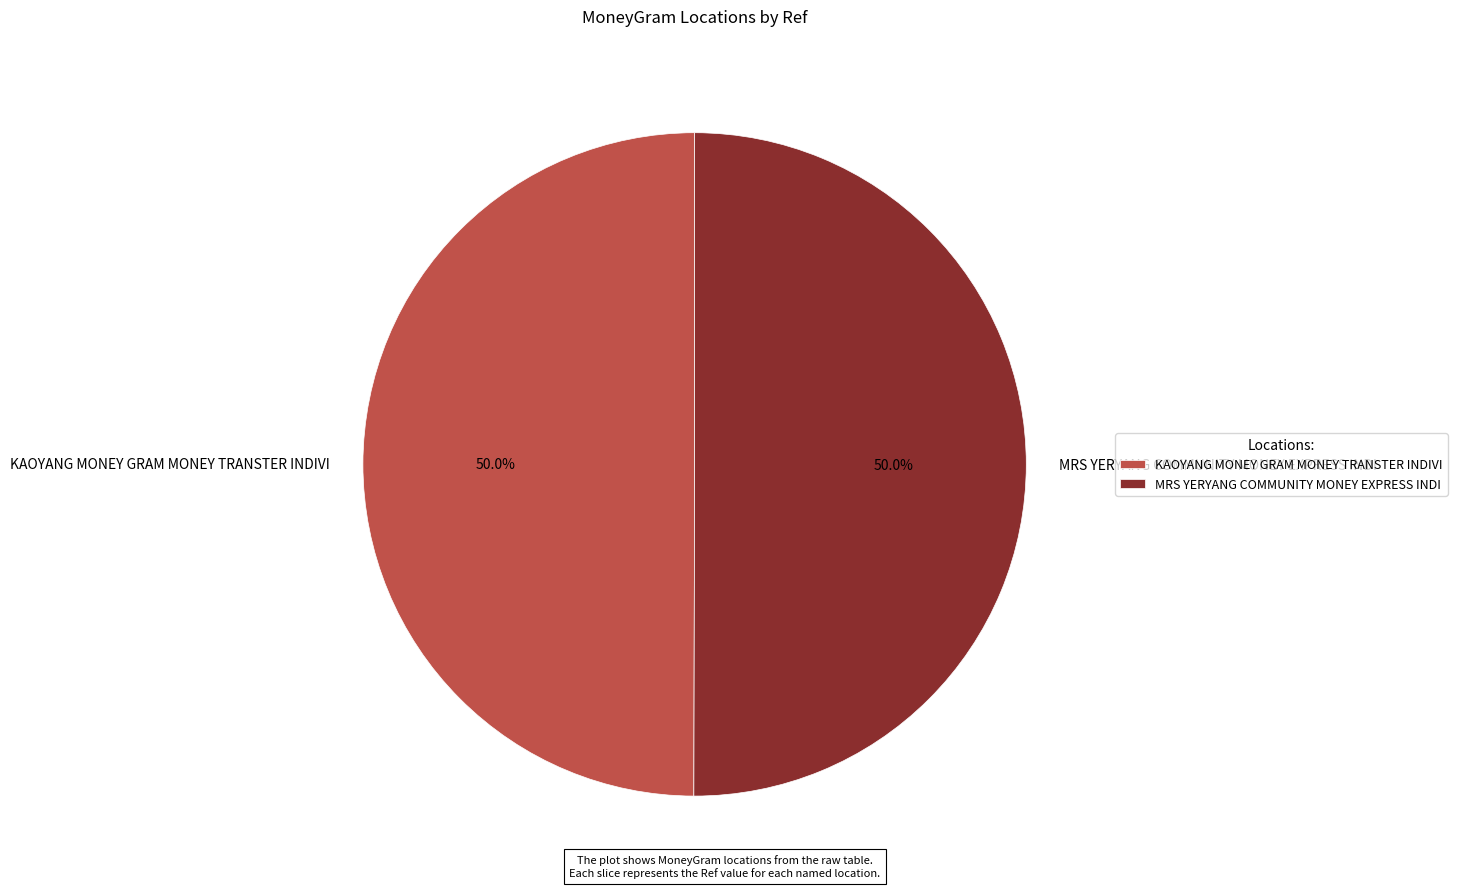

How much of the chart is everything except KAOYANG MONEY GRAM MONEY TRANSTER INDIVI?

50.0%